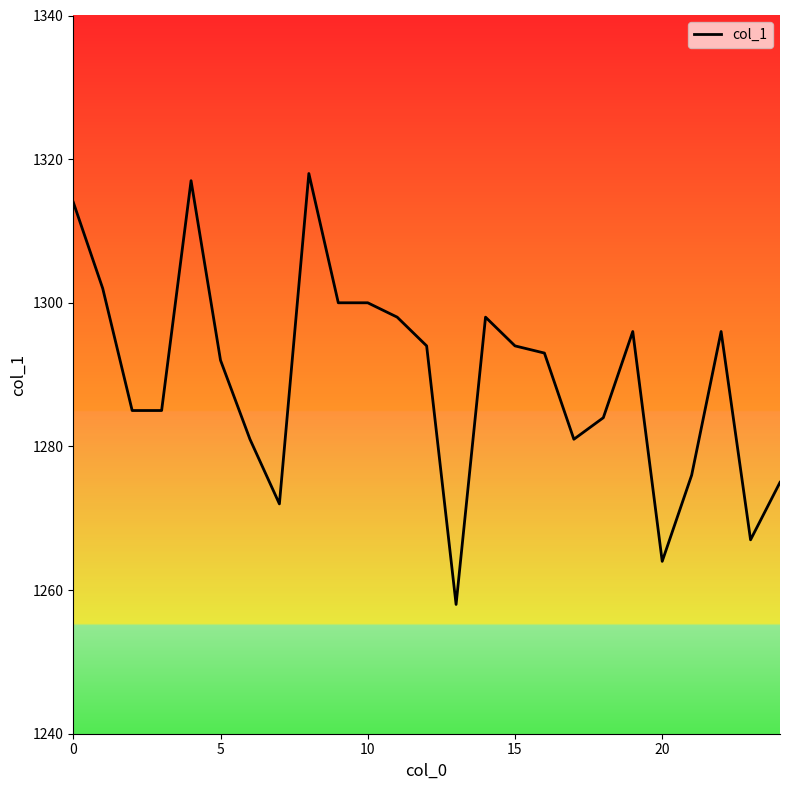

What is the greatest value displayed?

1318